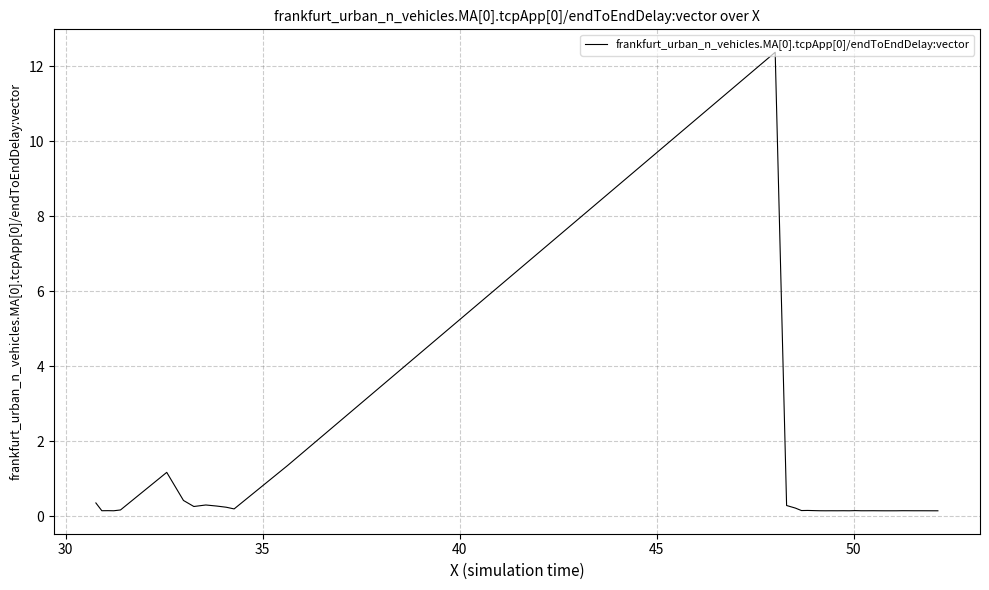

How many points are lower than both their immediate neighbors (excluding endpoints)?

11